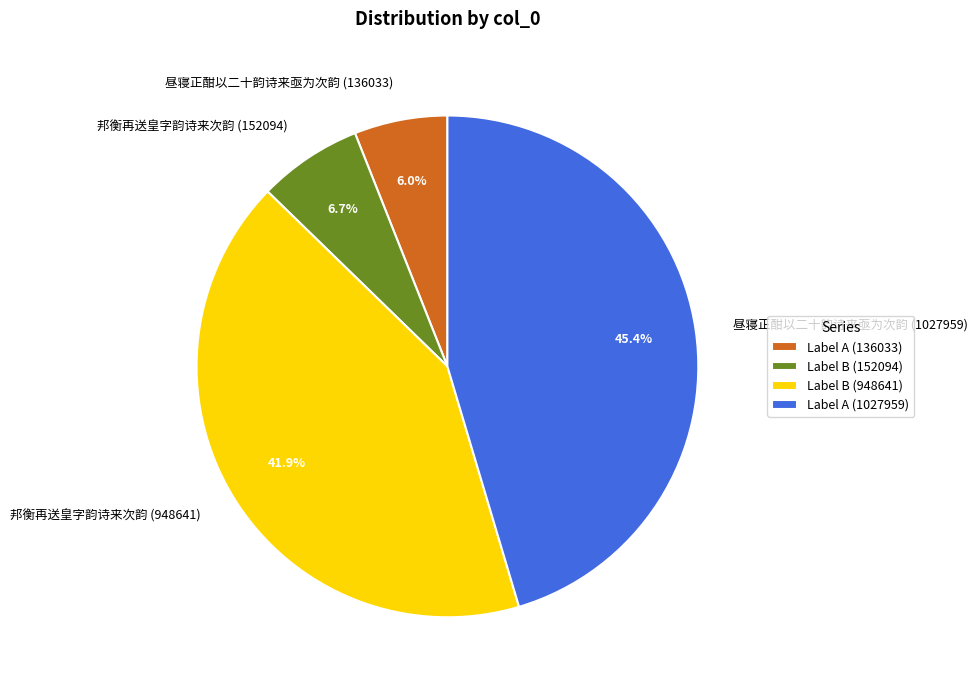

The 昼寝正酣以二十韵诗来亟为次韵 (136033) slice represents 1% of the pie. True or false?

False